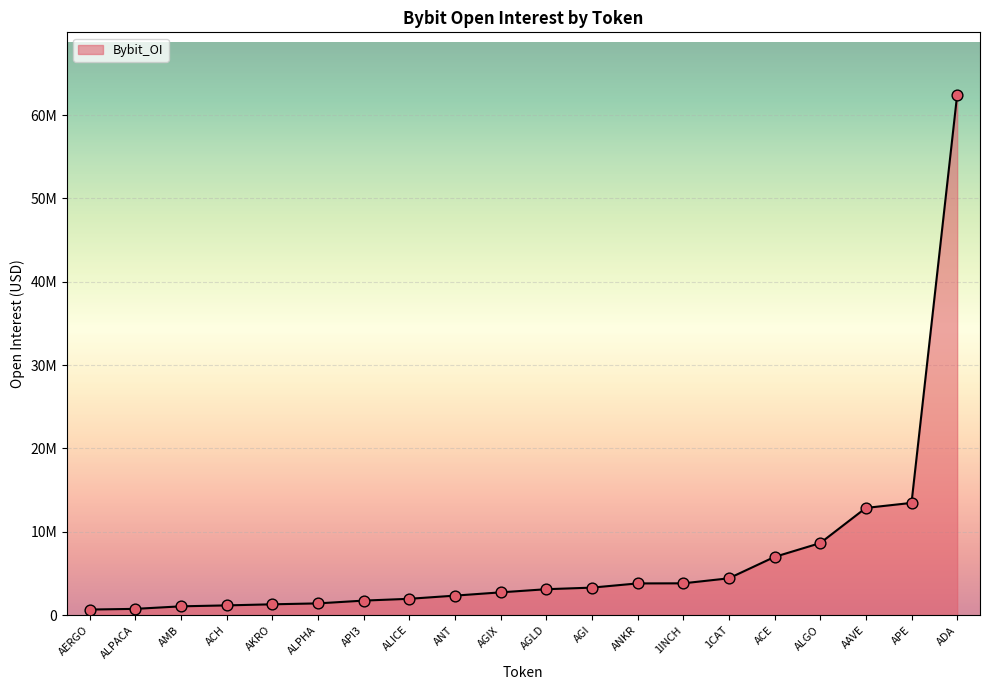

Is this an area chart (filled region under the line)?

Yes